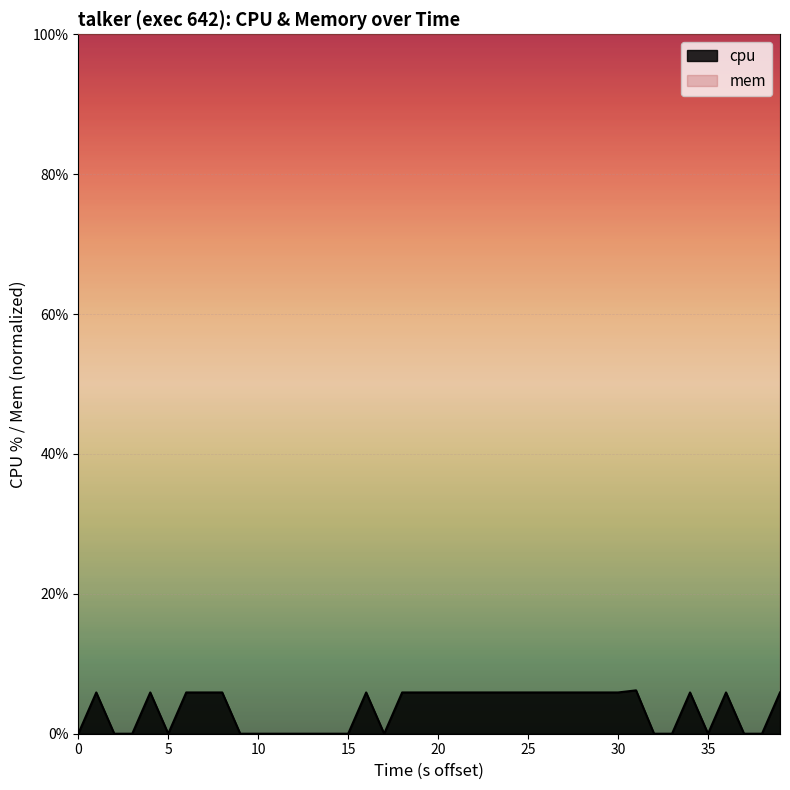

Count the number of values greater than 5.

23